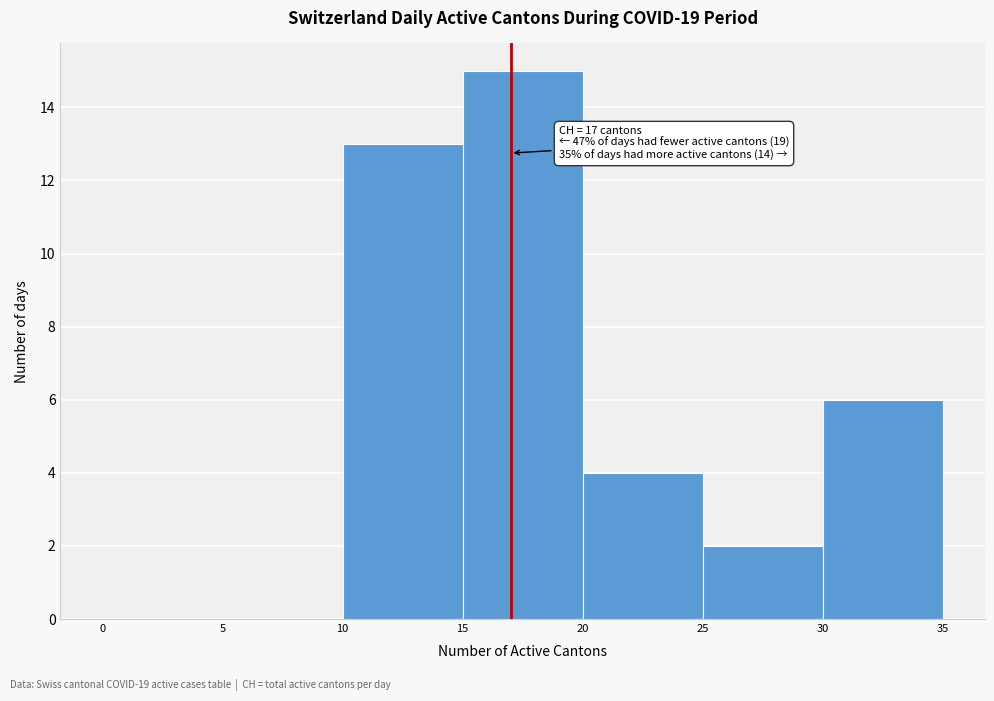

Which range on the x-axis has the tallest bar?

15 to 20